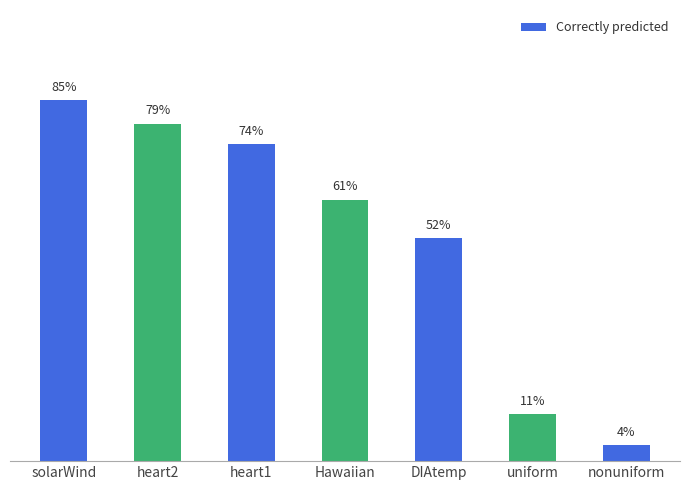

Reading left to right, list all the values displayed in this chart.

solarWind=0.8	heart2=0.8	heart1=0.7	Hawaiian=0.6	DIAtemp=0.5	uniform=0.1	nonuniform=0.0